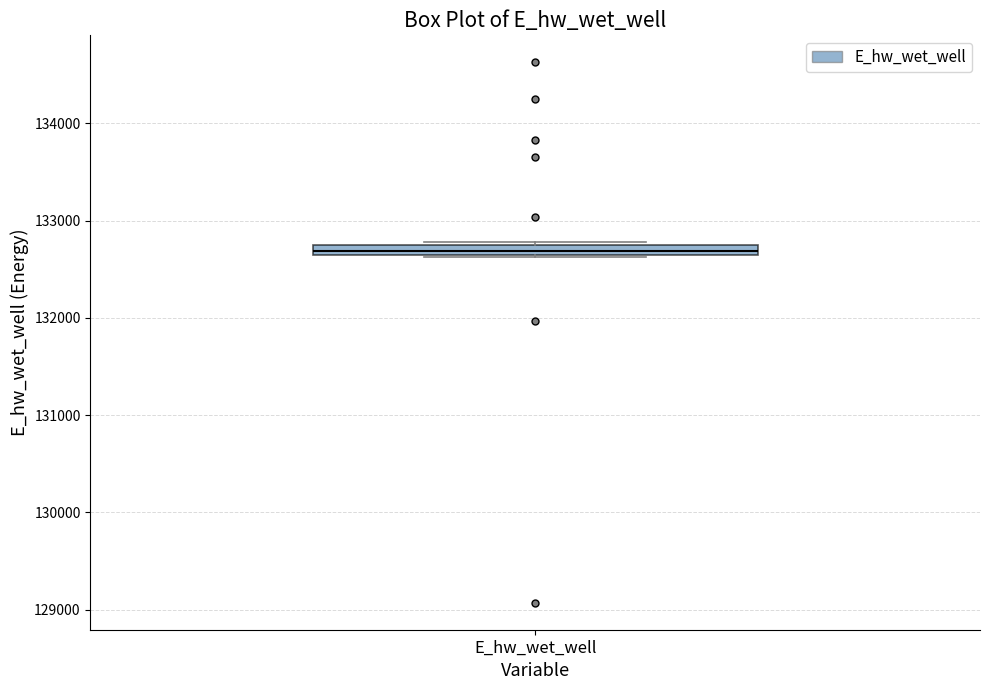

Where is the lower edge of the box for E_hw_wet_well on the y-axis? The values are not printed on the chart, so give them approximately, as read against the axis.

132600